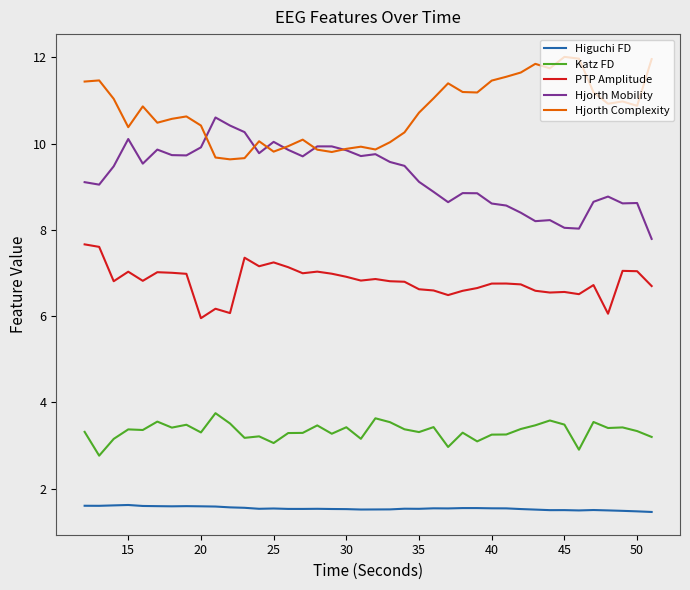

List the series in order of their peak value, lowest first.

Higuchi FD, Katz FD, PTP Amplitude, Hjorth Mobility, Hjorth Complexity